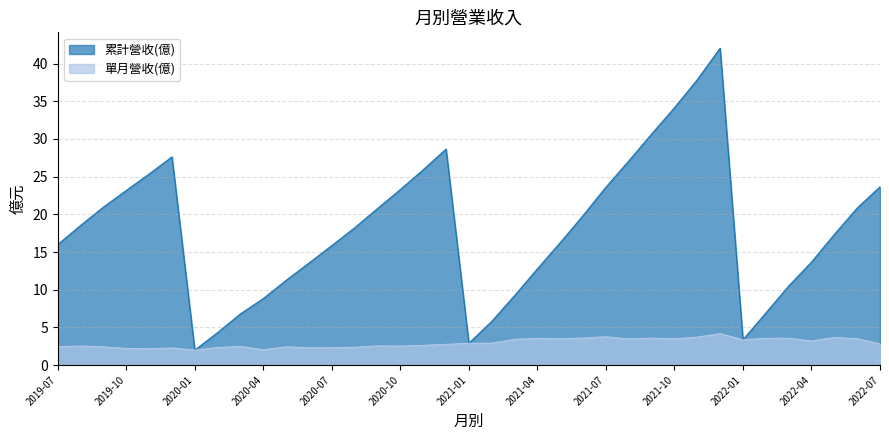

How many interior local peaks does the 單月營收(億) series have?

11